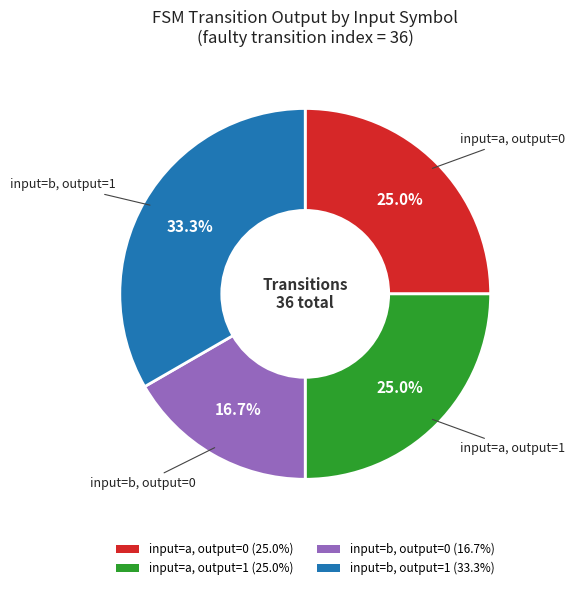

Approximately how many times larger is the value at input=a, output=1 (25.0%) compared to input=b, output=1 (33.3%)?

0.8